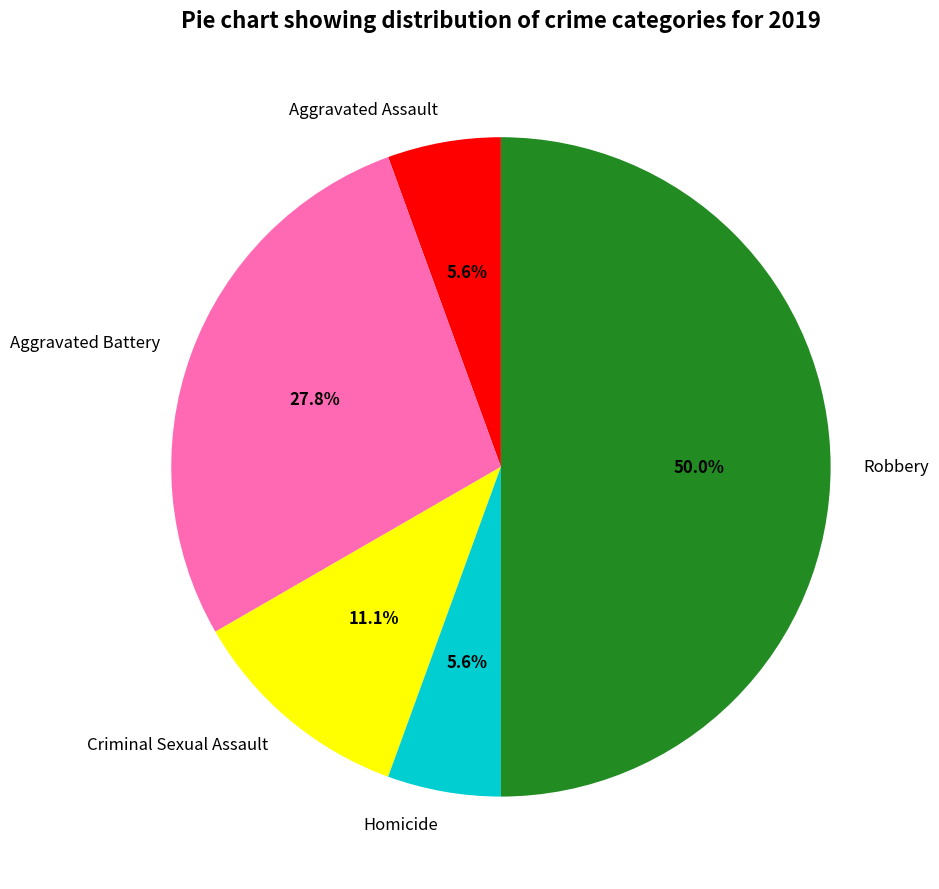

Approximately how many times larger is the value at Robbery compared to Aggravated Battery?

1.8